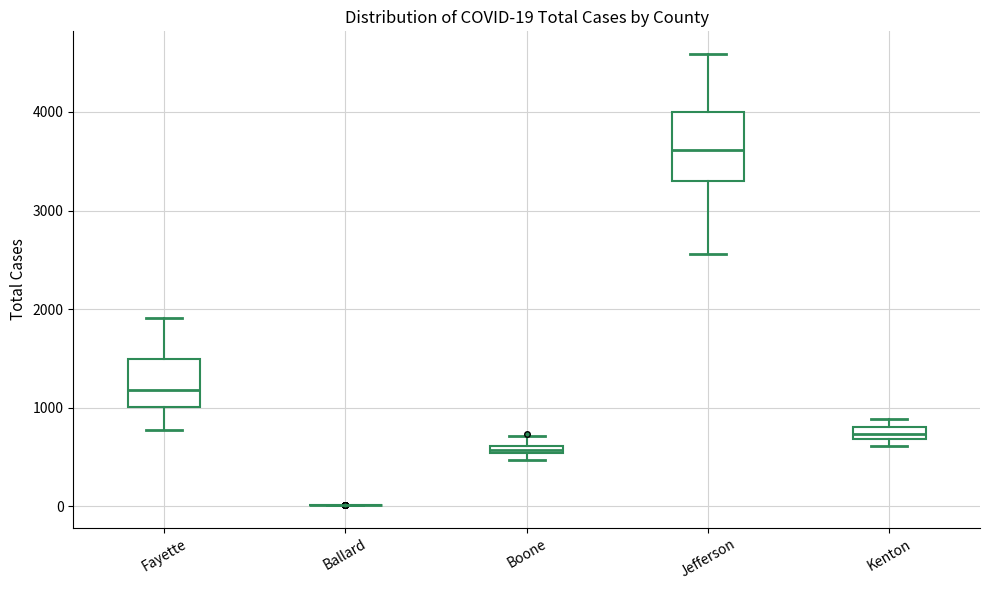

Comparing the boxes themselves (not the whiskers), which one is the tallest?

Jefferson